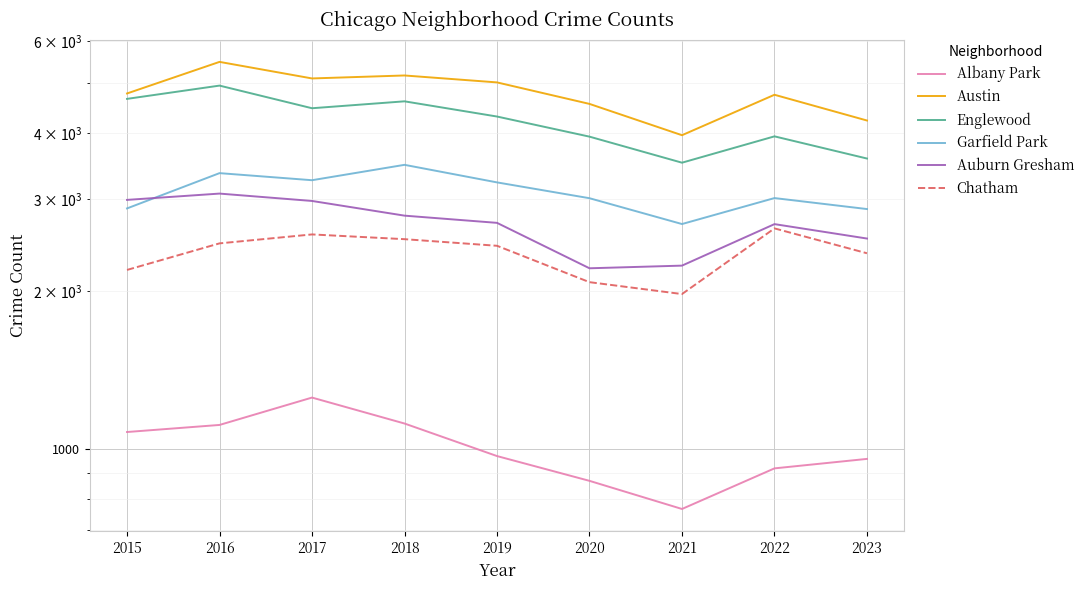

What is the minimum value shown in the chart?

767